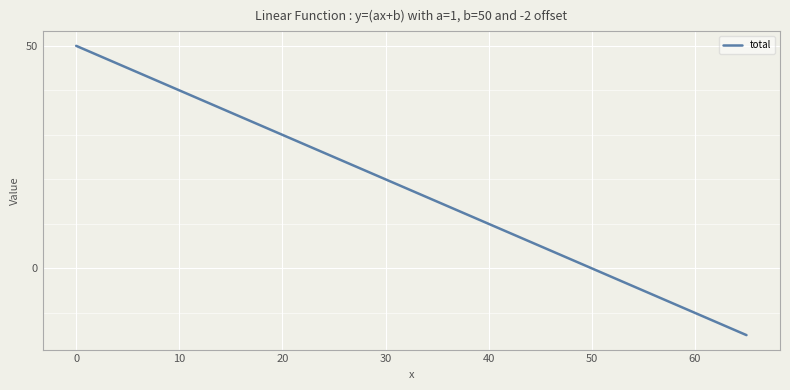

What is the smallest value displayed?

-15